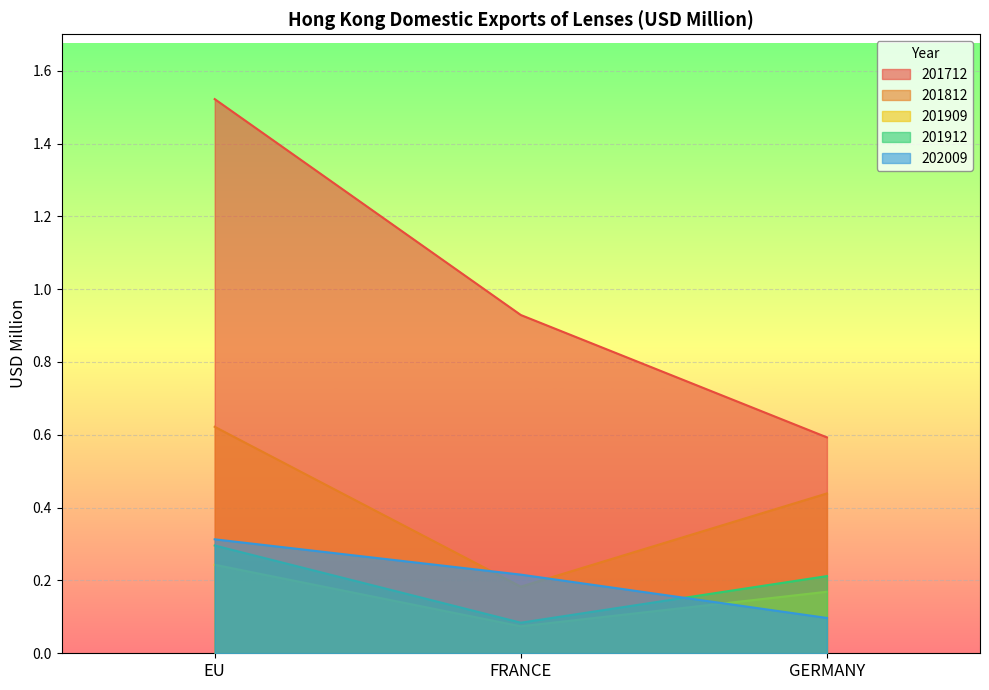

Which series has the widest spread of values?

201712